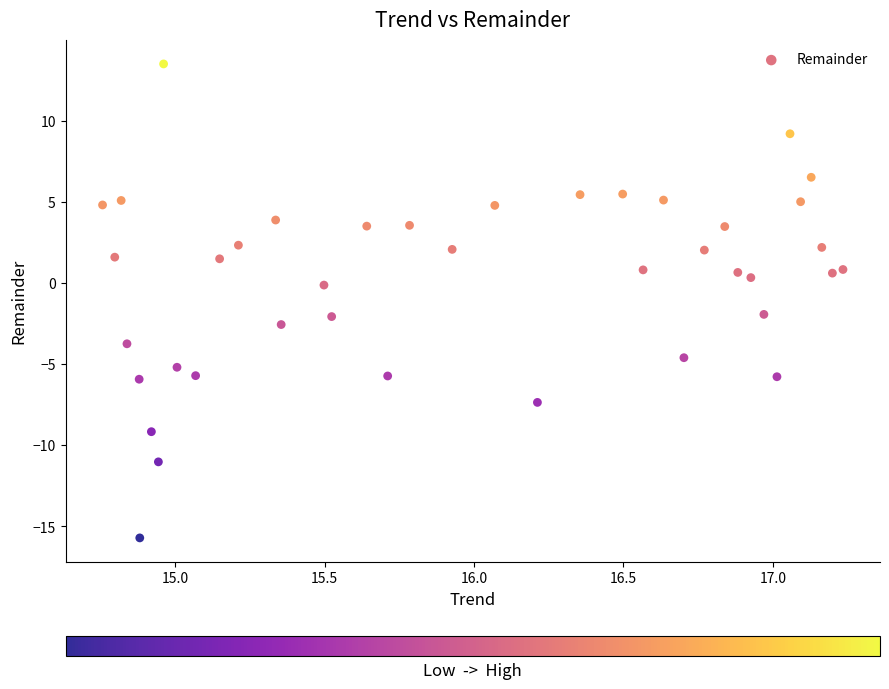

What is the range of Y values (max minus min)?

29.2